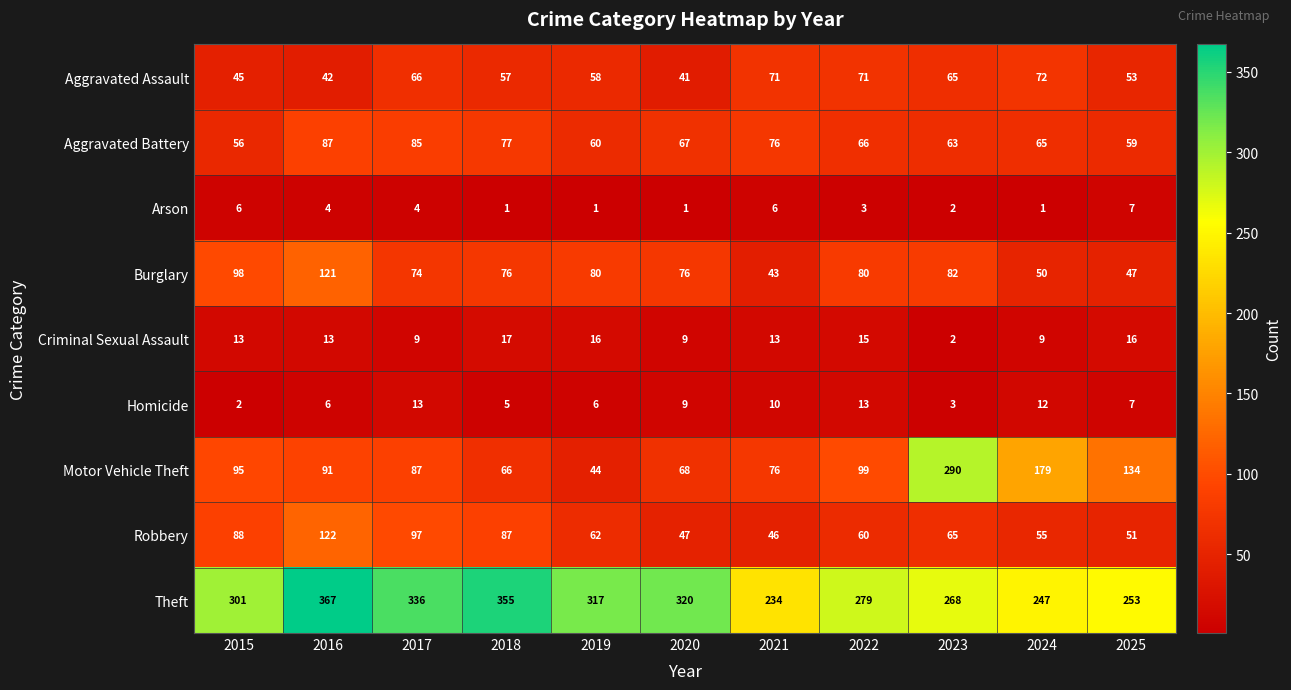

What is the maximum value shown in the chart?

367